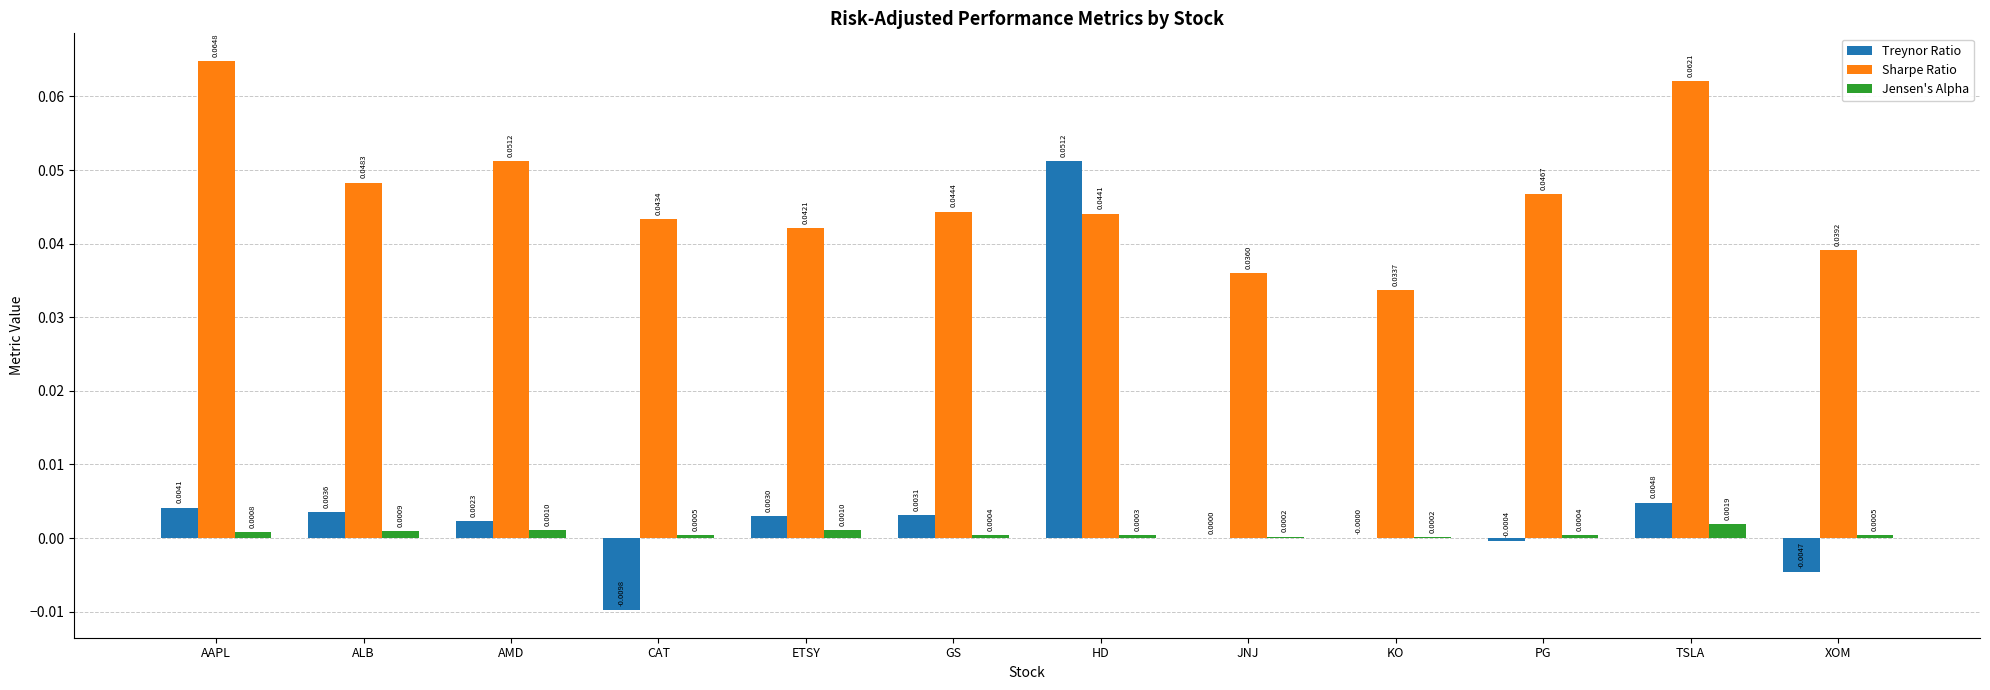

Is the value of Jensen's Alpha at GS greater than the value of Sharpe Ratio at AMD?

No